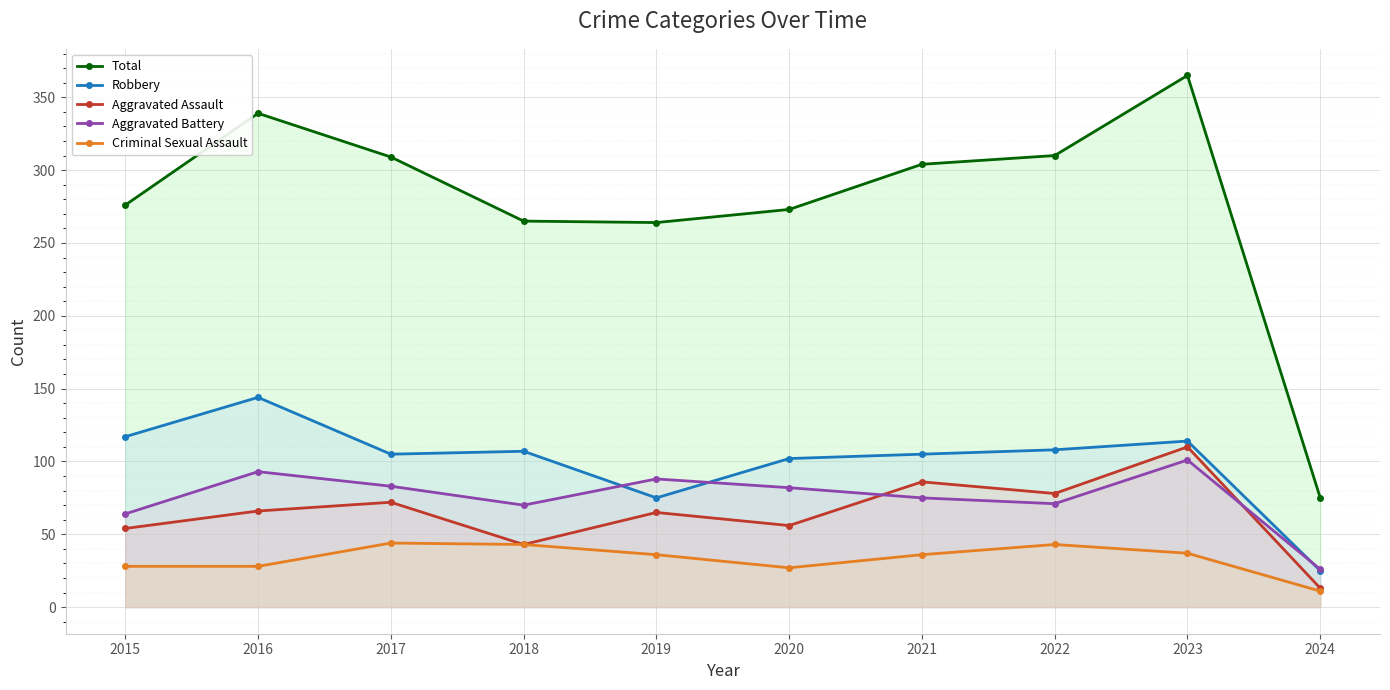

How many data points does each series have?

10